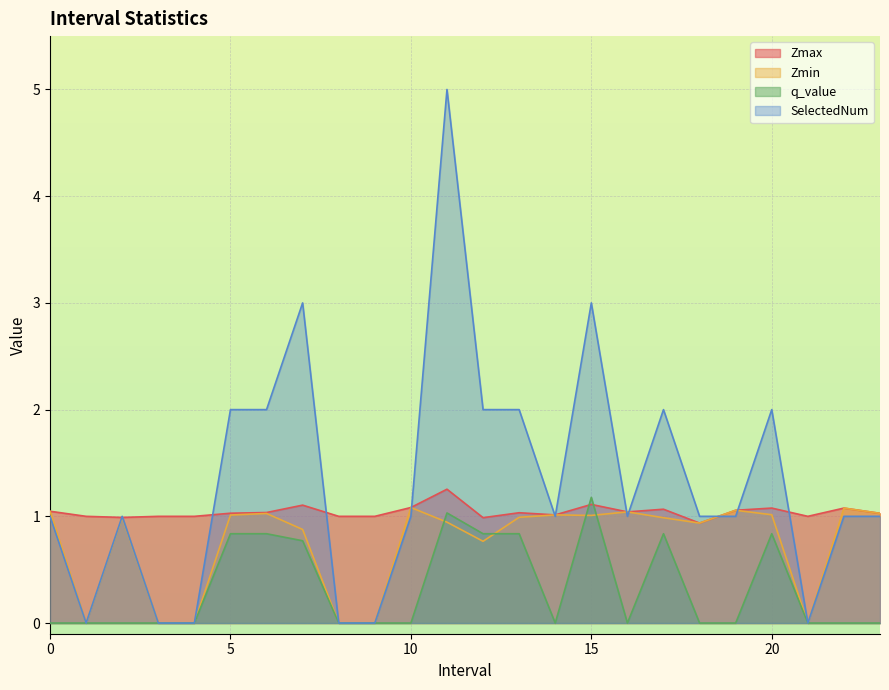

Reading left to right, list all the values displayed in this chart.

Zmax: 0=1.0	1=1.0	2=1.0	3=1.0	4=1.0	5=1.0	6=1.0	7=1.1	8=1.0	9=1.0	10=1.1	11=1.3	12=1.0	13=1.0	14=1.0	15=1.1	16=1.0	17=1.1	18=0.9	19=1.1	20=1.1	21=1.0	22=1.1	23=1.0
Zmin: 0=1.0	1=0.0	2=1.0	3=0.0	4=0.0	5=1.0	6=1.0	7=0.9	8=0.0	9=0.0	10=1.1	11=0.9	12=0.8	13=1.0	14=1.0	15=1.0	16=1.0	17=1.0	18=0.9	19=1.1	20=1.0	21=0.0	22=1.1	23=1.0
q_value: 0=-0.0	1=0.0	2=-0.0	3=0.0	4=0.0	5=0.8	6=0.8	7=0.8	8=0.0	9=0.0	10=-0.0	11=1.0	12=0.8	13=0.8	14=-0.0	15=1.2	16=-0.0	17=0.8	18=-0.0	19=-0.0	20=0.8	21=0.0	22=-0.0	23=-0.0
SelectedNum: 0=1.0	1=0.0	2=1.0	3=0.0	4=0.0	5=2.0	6=2.0	7=3.0	8=0.0	9=0.0	10=1.0	11=5.0	12=2.0	13=2.0	14=1.0	15=3.0	16=1.0	17=2.0	18=1.0	19=1.0	20=2.0	21=0.0	22=1.0	23=1.0